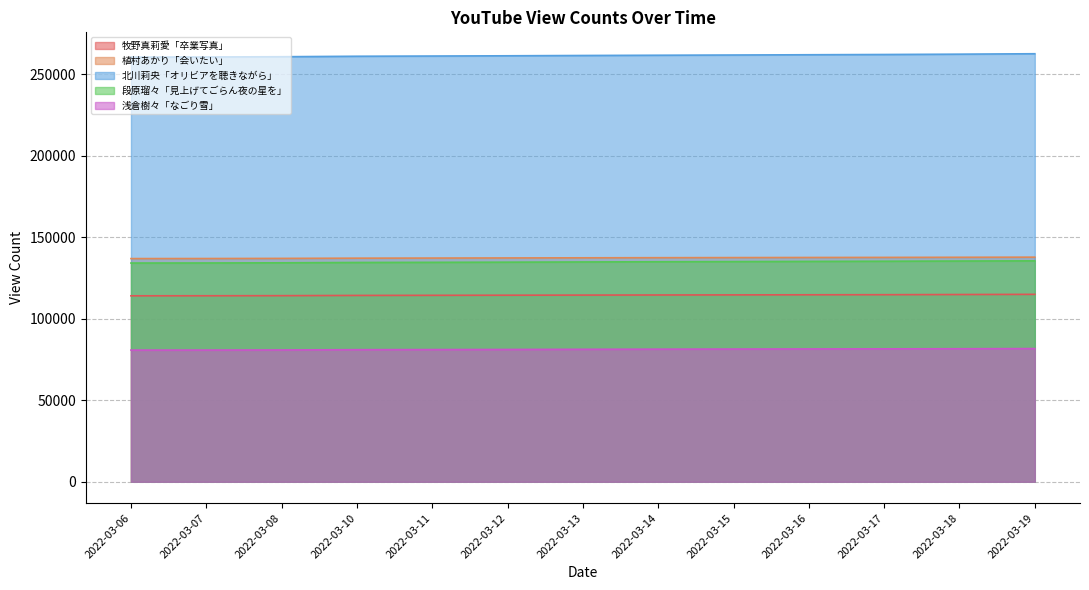

At how many categories does at least one series exceed 116625?

13